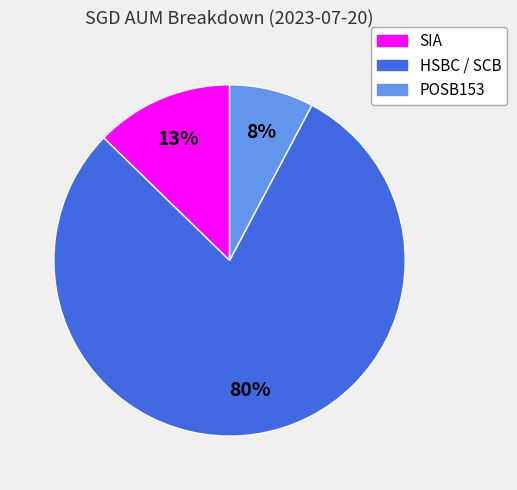

To the nearest percent, what portion does POSB153 represent?

8%